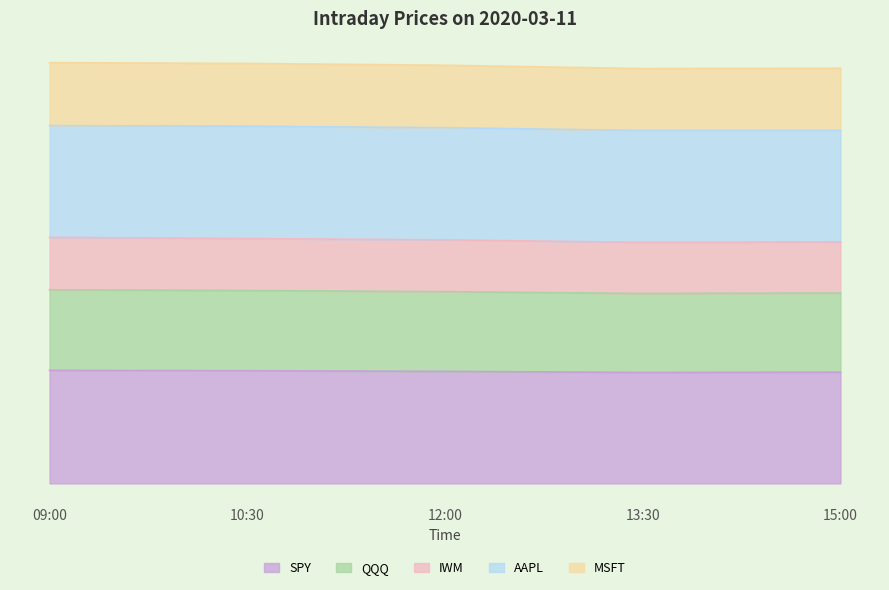

True or false: QQQ has a value of 6.2 at 12:00.

False